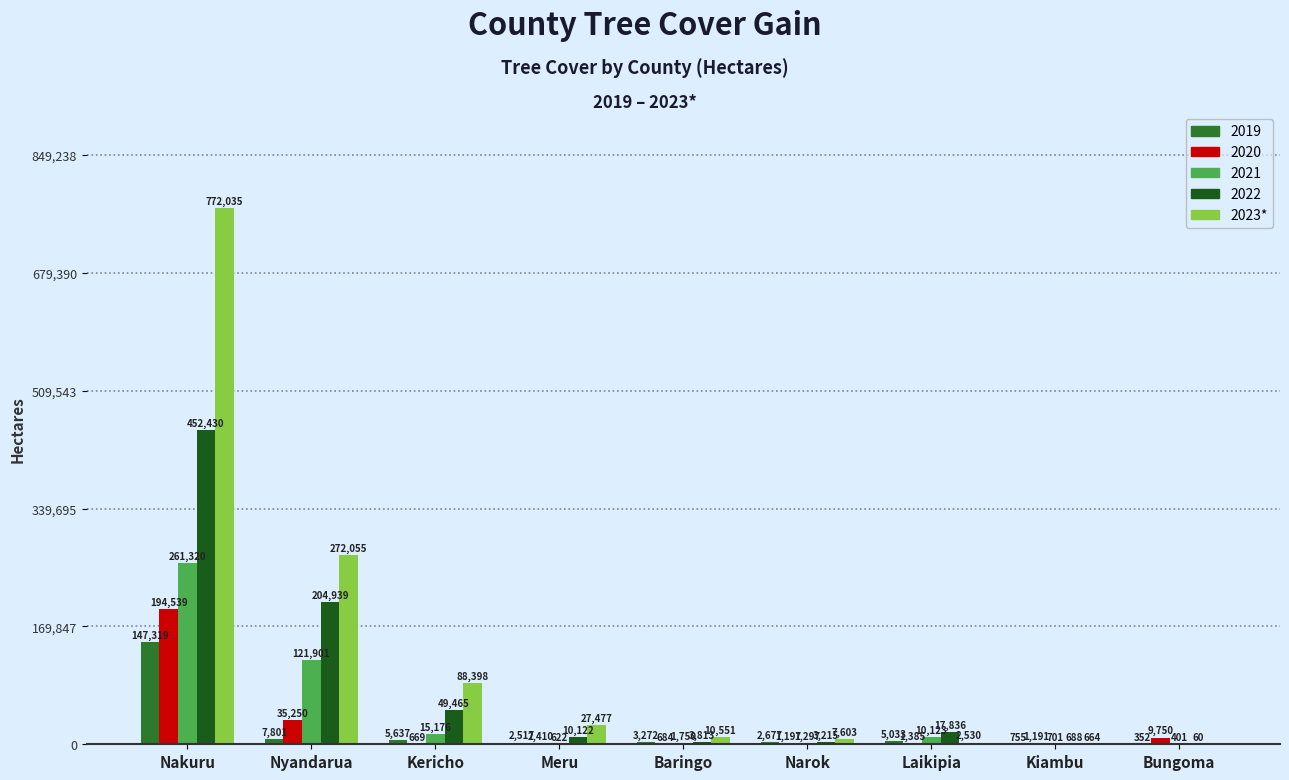

What is the sum of all 2023* values?

1181313